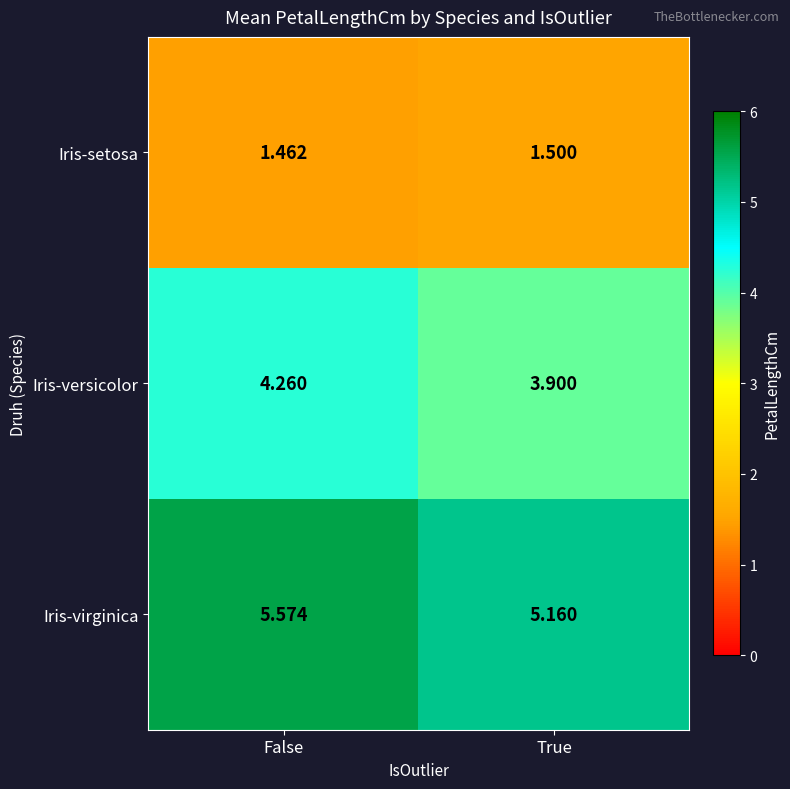

Where is Iris-setosa nearest to the value 1?

False